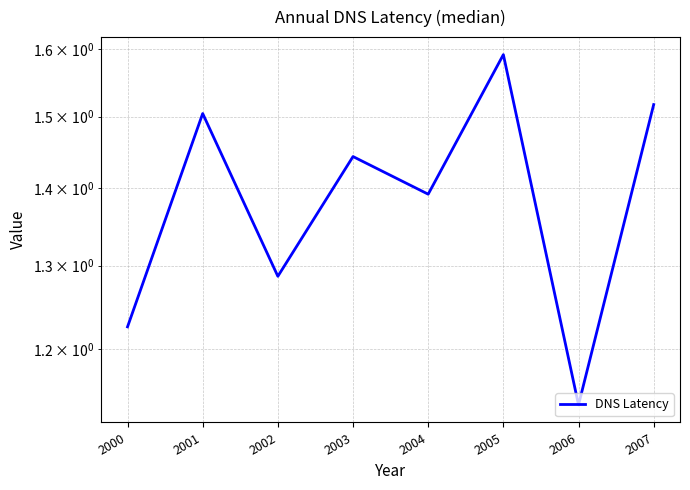

Between 2003 and 2007, which is larger?

2007